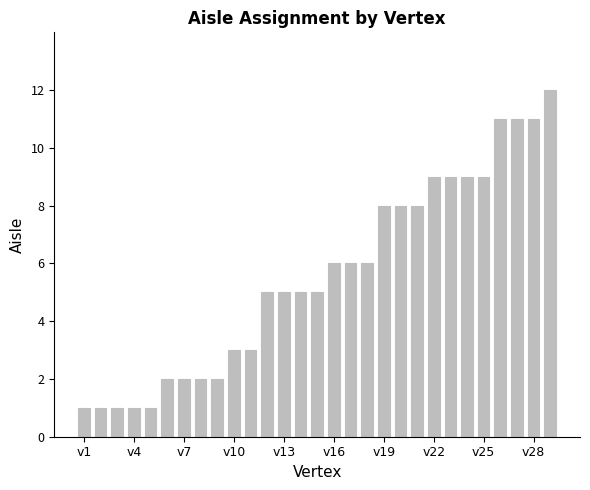

What is the difference between the second highest and second lowest values?

10